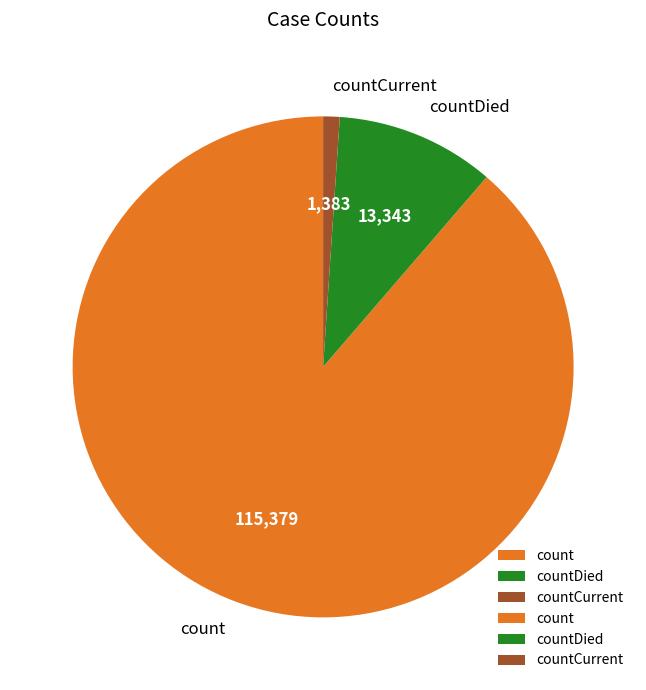

Between count and countDied, which is larger?

count